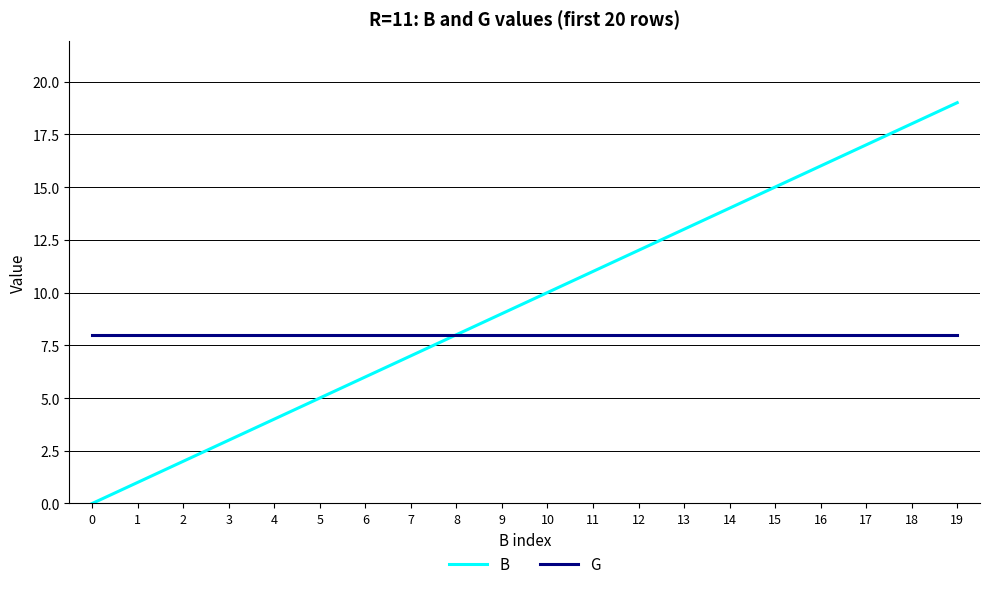

List the series in order of their overall mean, lowest first.

G, B